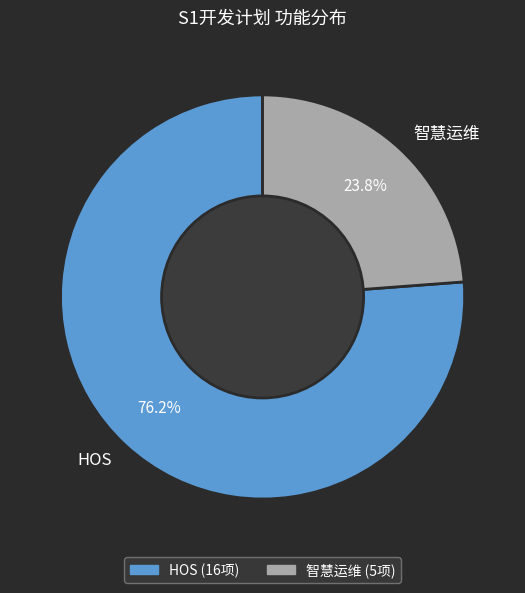

What is the ratio of the value at HOS to the value at 智慧运维?

3.2